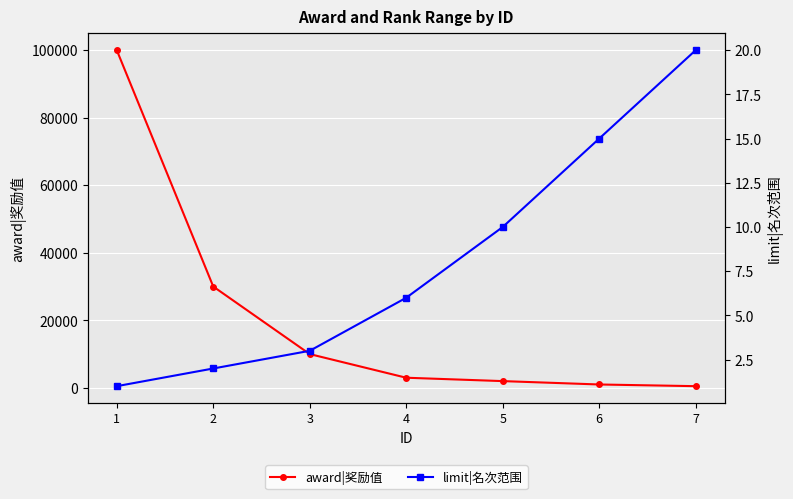

True or false: award|奖励值 and limit|名次范围 intersect in this chart.

False